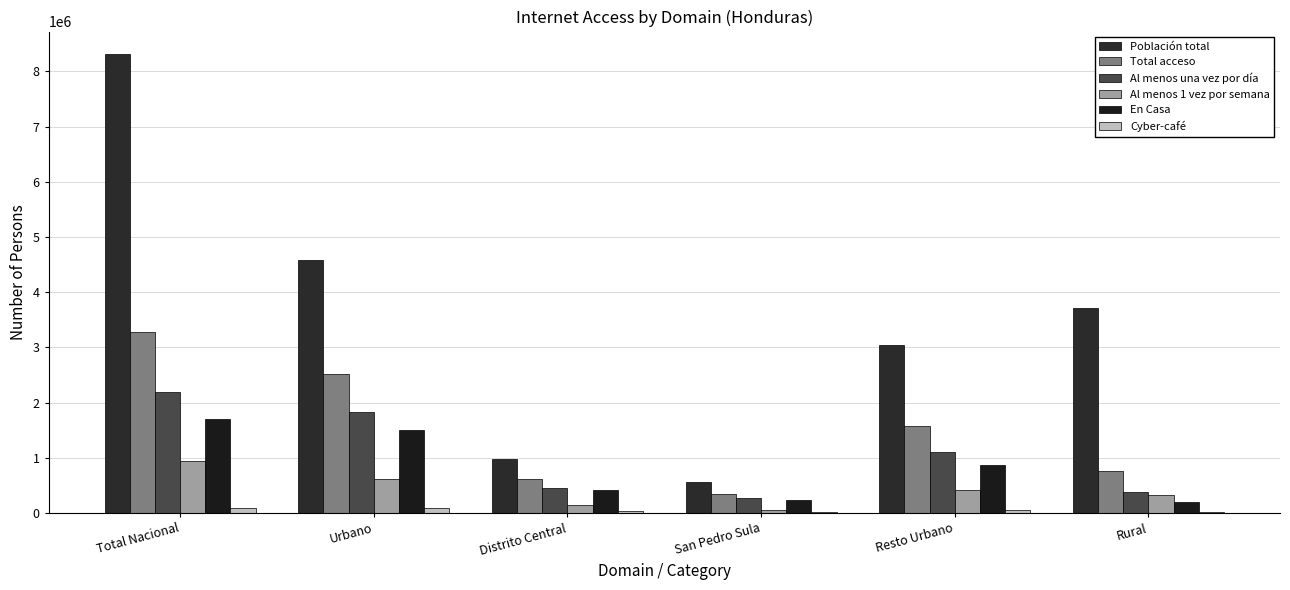

Which series has the largest range (max minus min)?

Población total